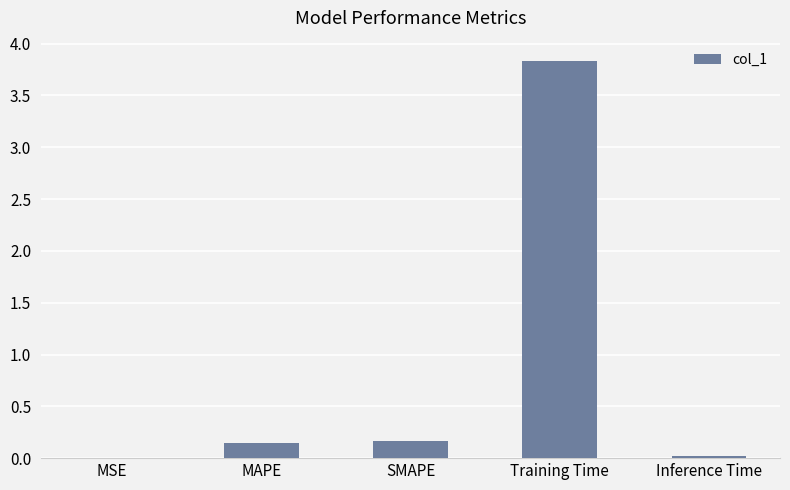

What is the change in value from MSE to SMAPE?

+0.2